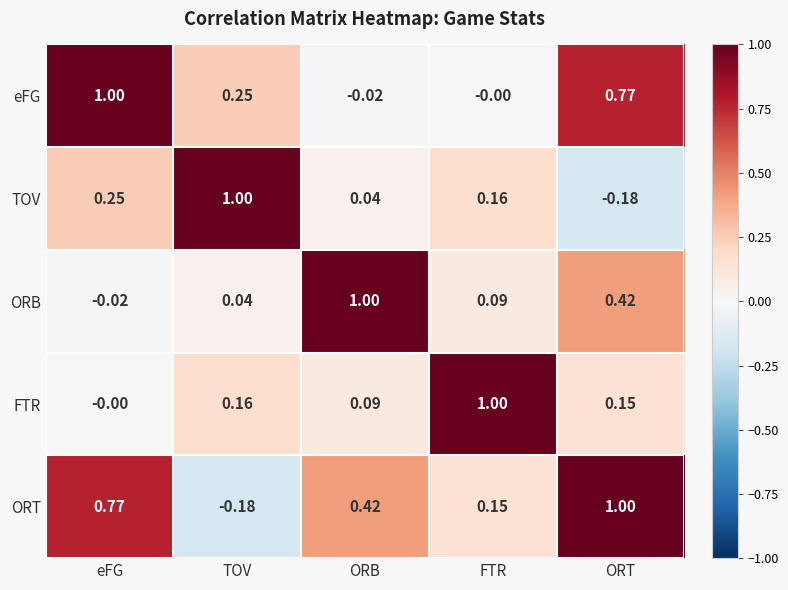

At FTR, list the series in order from largest to smallest.

FTR, TOV, ORT, ORB, eFG